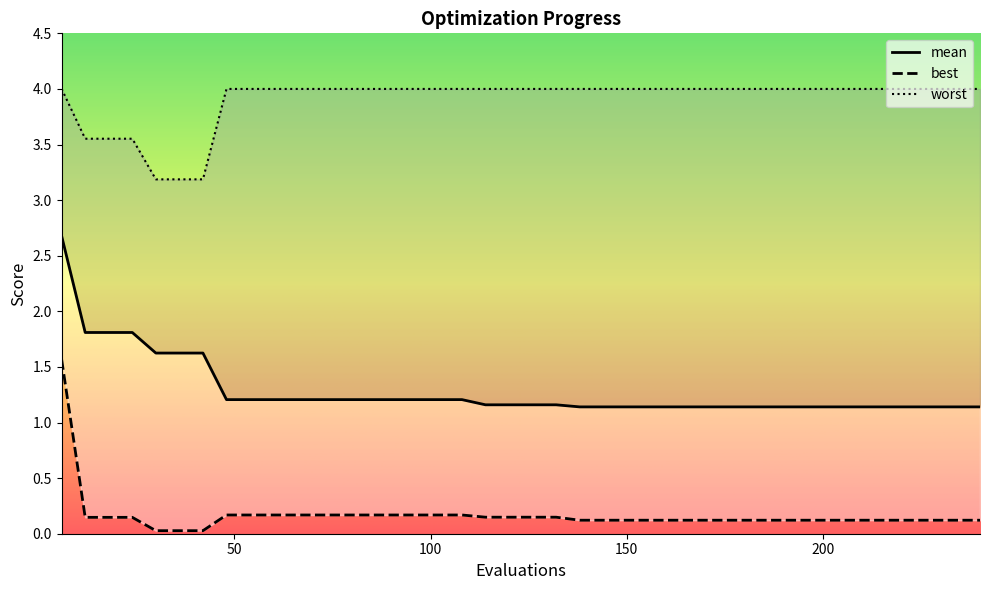

True or false: best and mean intersect in this chart.

False